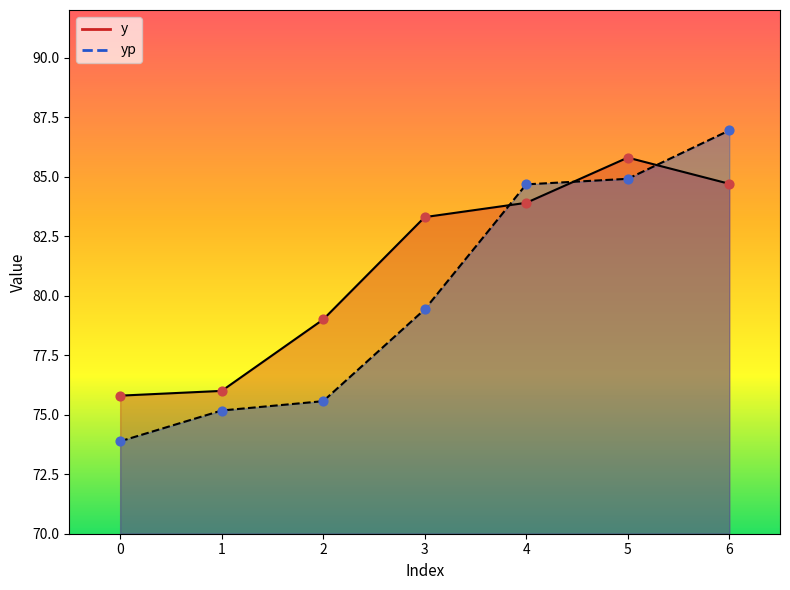

Is the value of y at 4 greater than the value of yp at 2?

Yes